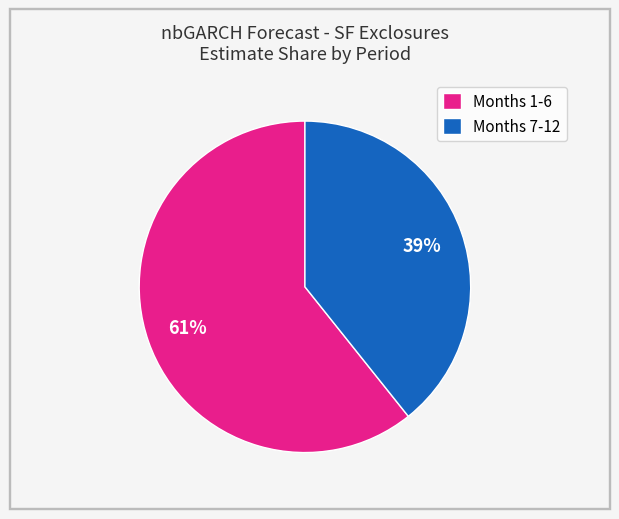

Do Months 7-12 and Months 1-6 together represent more than half of the pie?

Yes